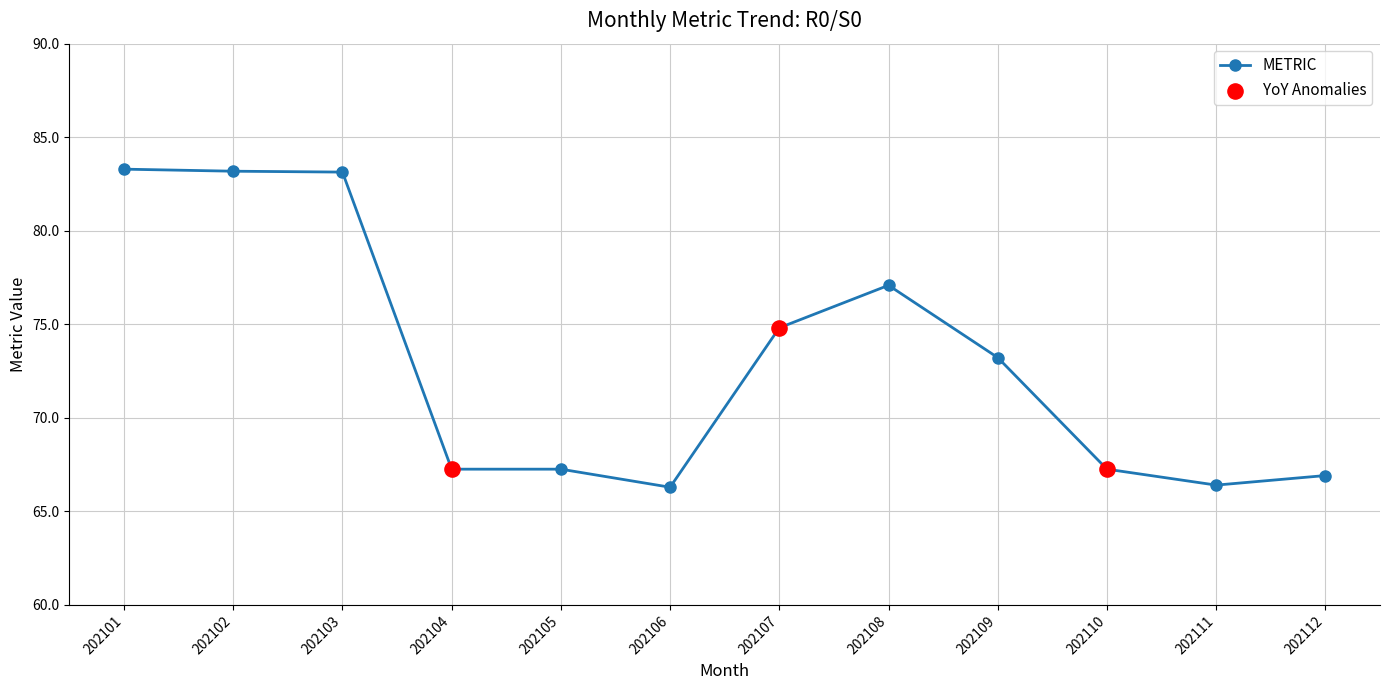

What is the change in value from 202106 to 202111?

+0.1